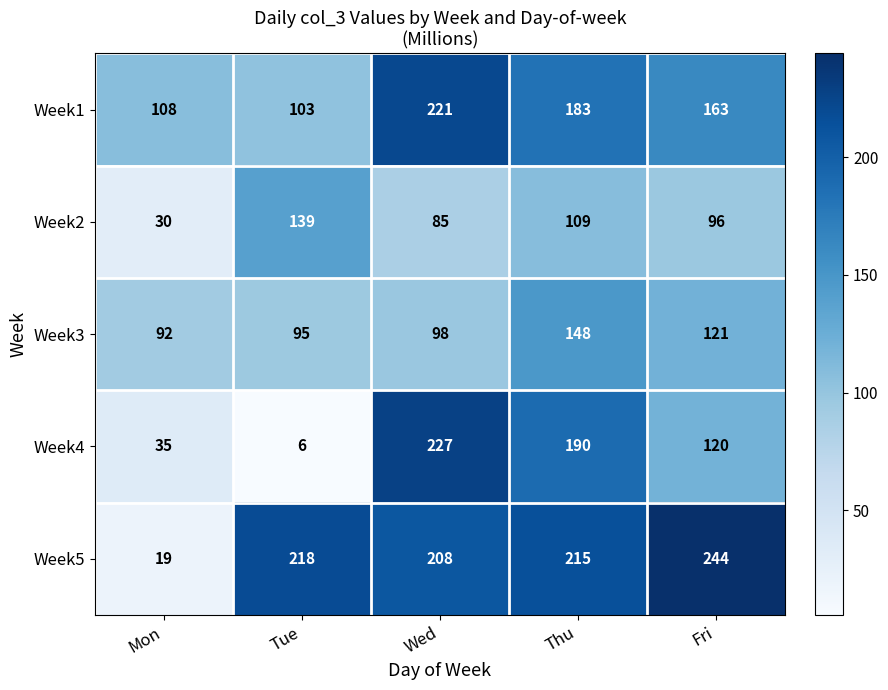

The value of Week3 at Wed is 98. True or false?

True